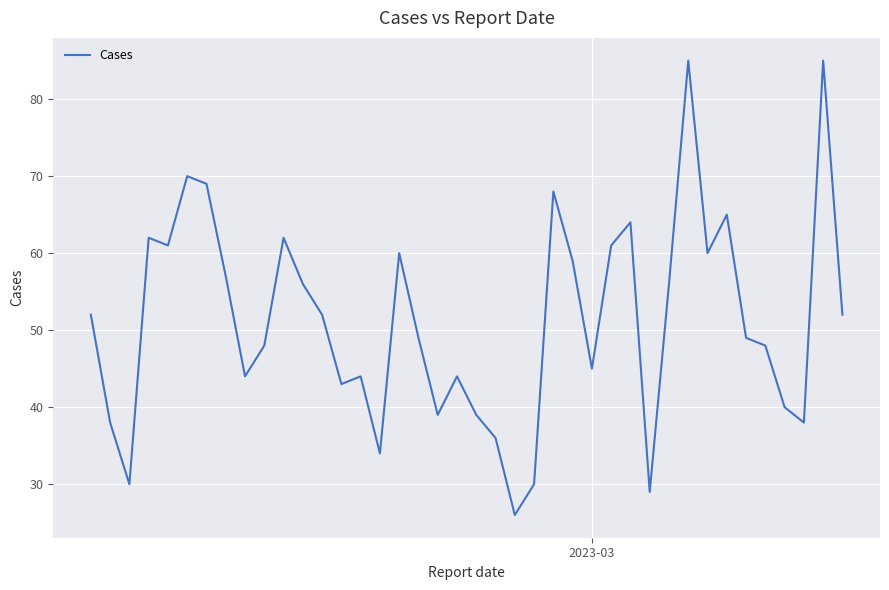

What is the difference between the maximum and minimum values?

59